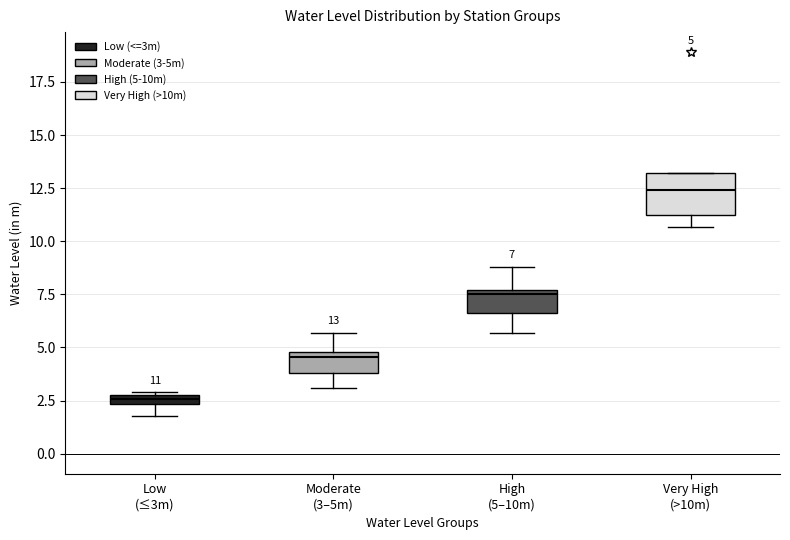

Which box is the tallest, from its lower edge to its upper edge?

Very High (>10m)